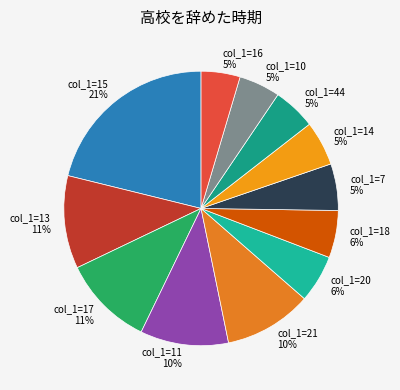

Which slice is the smallest?

16